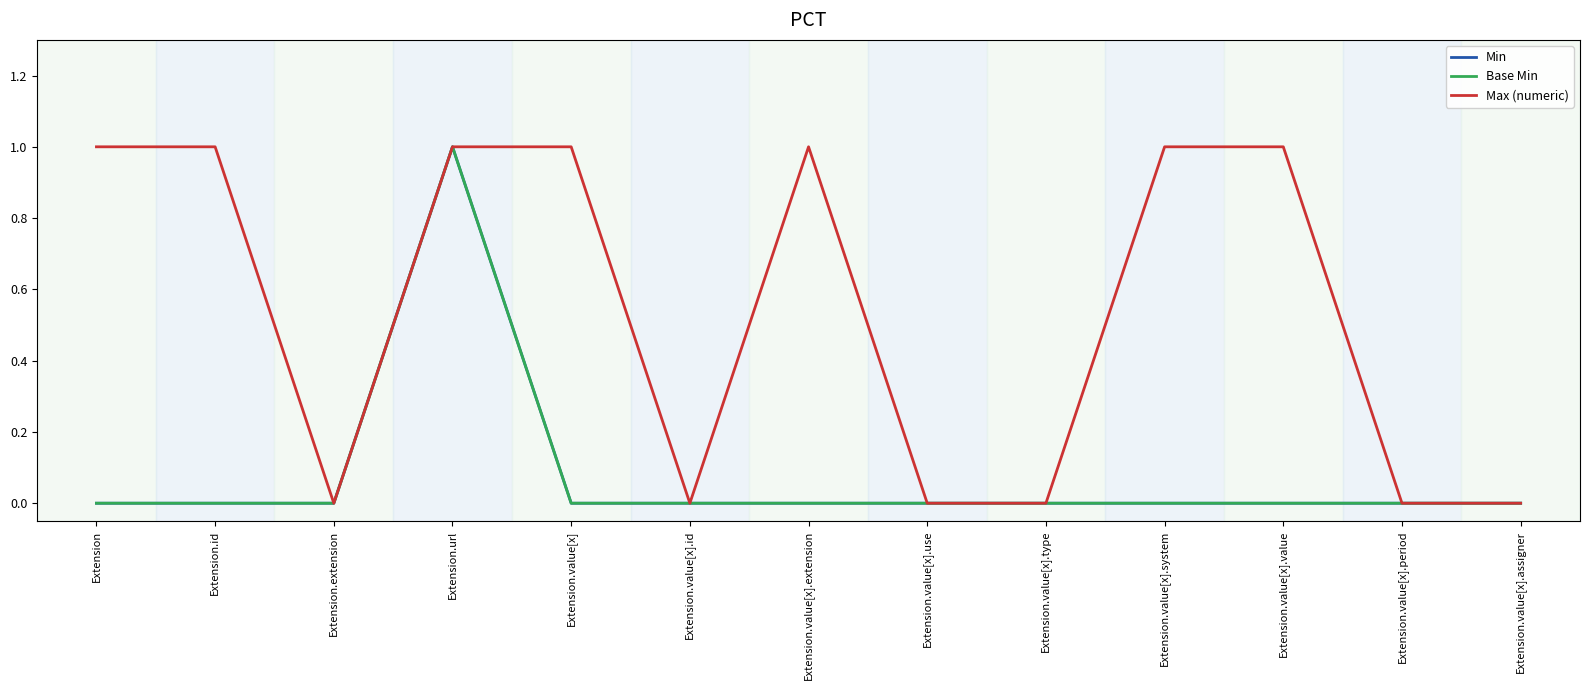

The value of Base Min at Extension.value[x].period is 0. True or false?

True